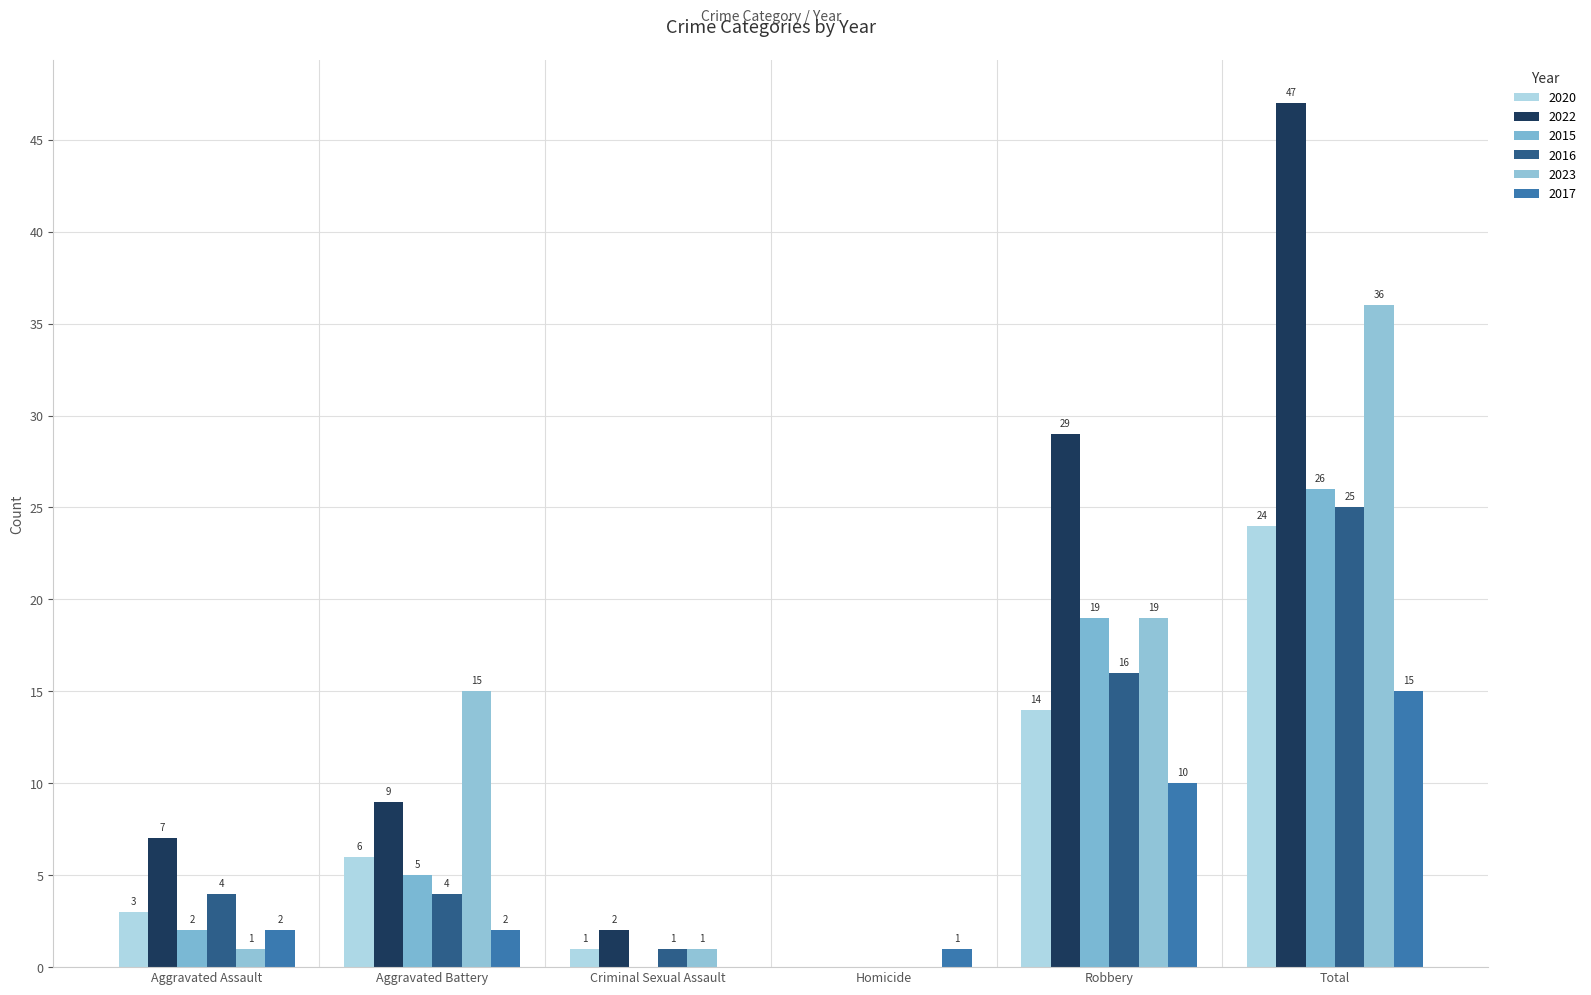

What is the average value of the 2023 series?

12